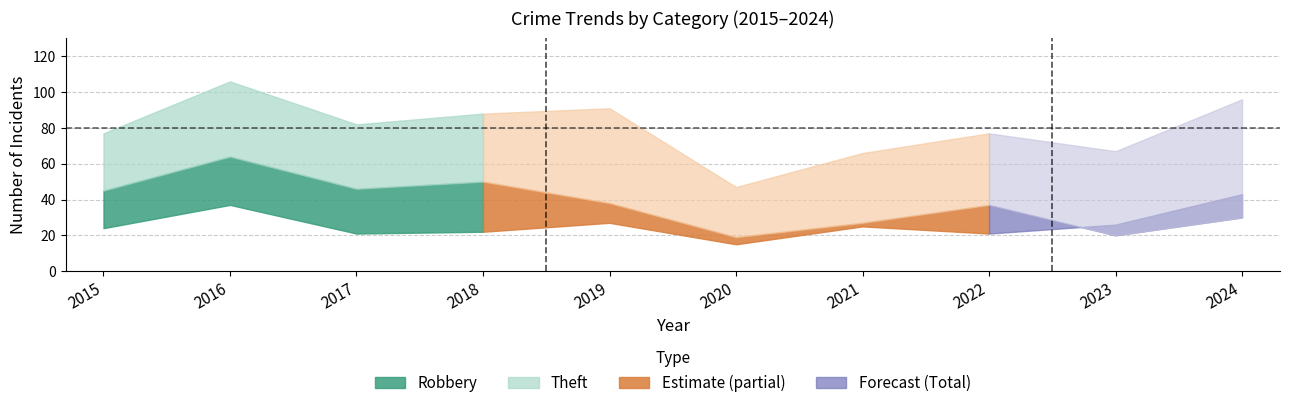

What is the sum of the Robbery values at 2020 and 2024?

58